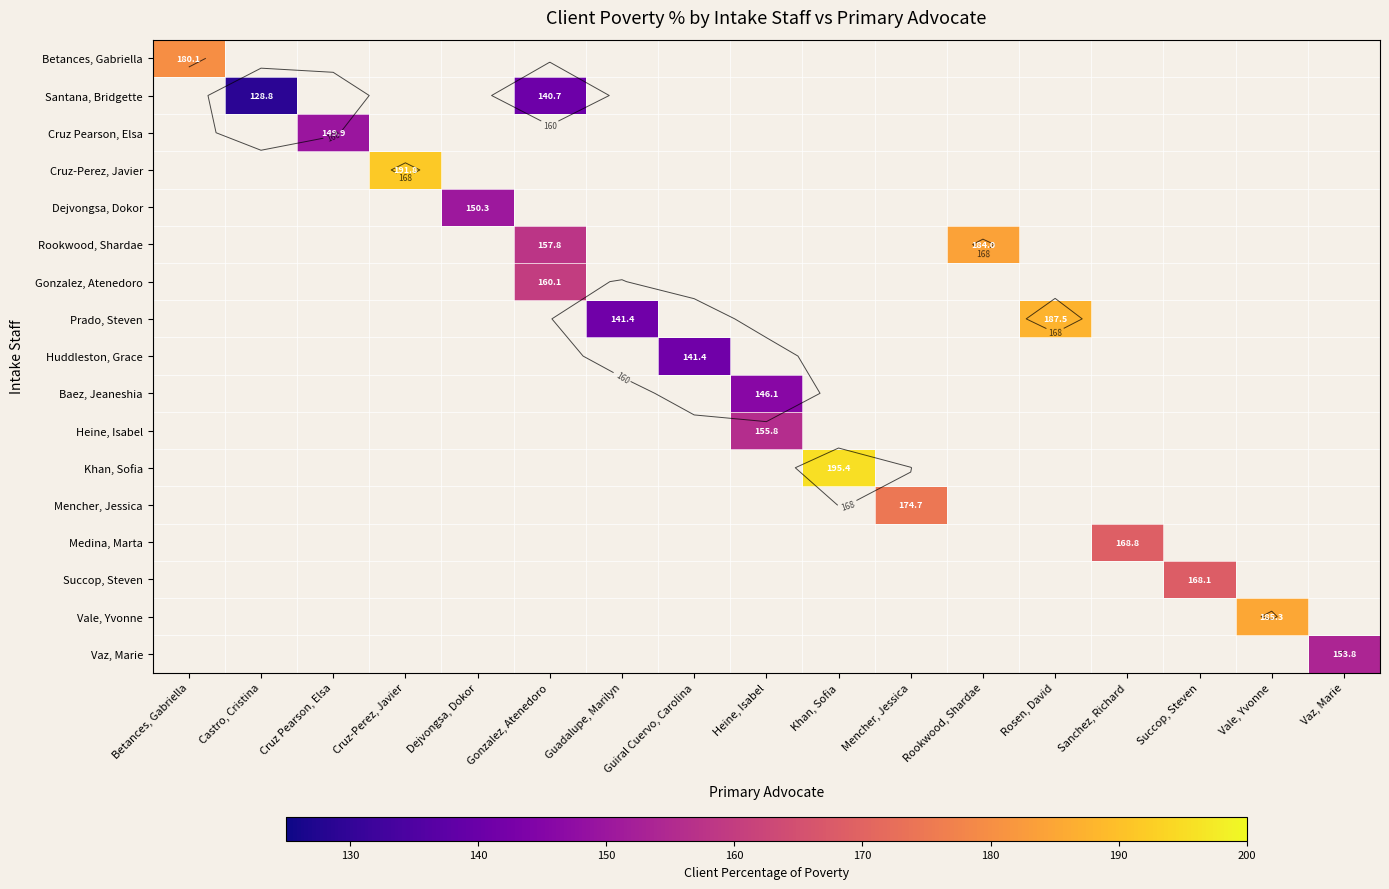

Which series has the largest range (max minus min)?

Betances, Gabriella